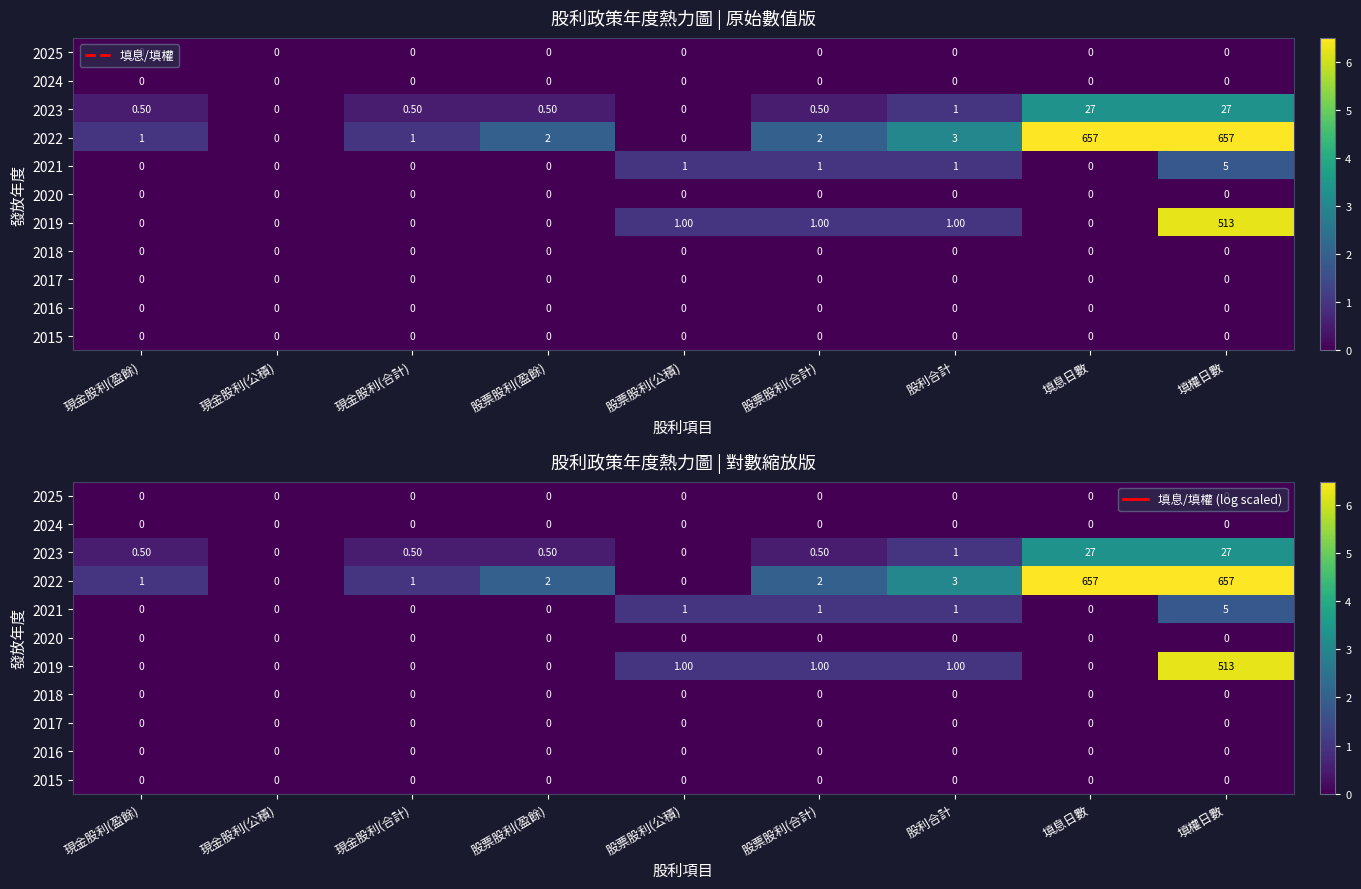

Which category has the lowest value in the 2025 series?

現金股利(盈餘)